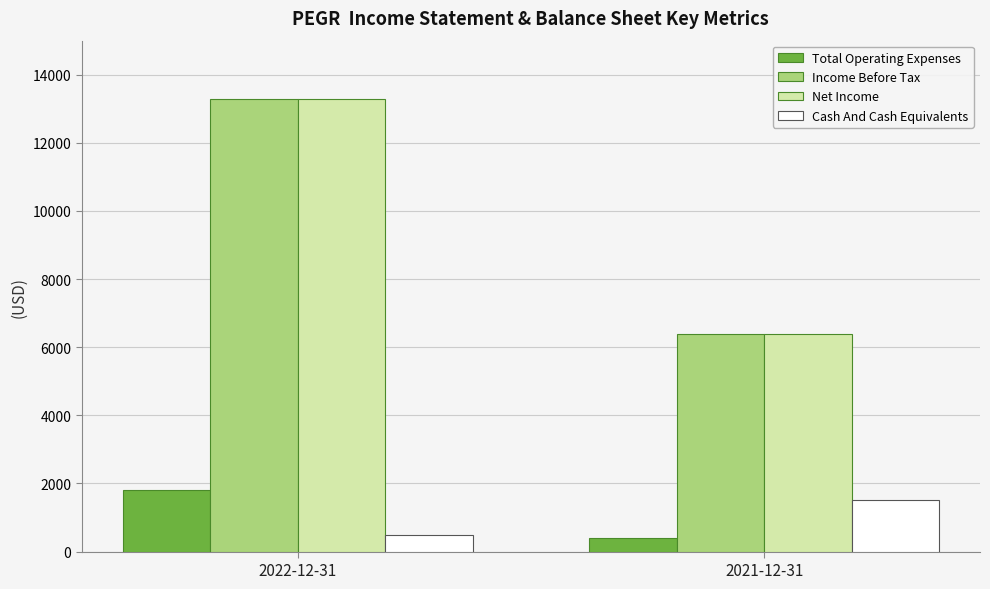

The value of Net Income at 2022-12-31 is 21485. True or false?

False